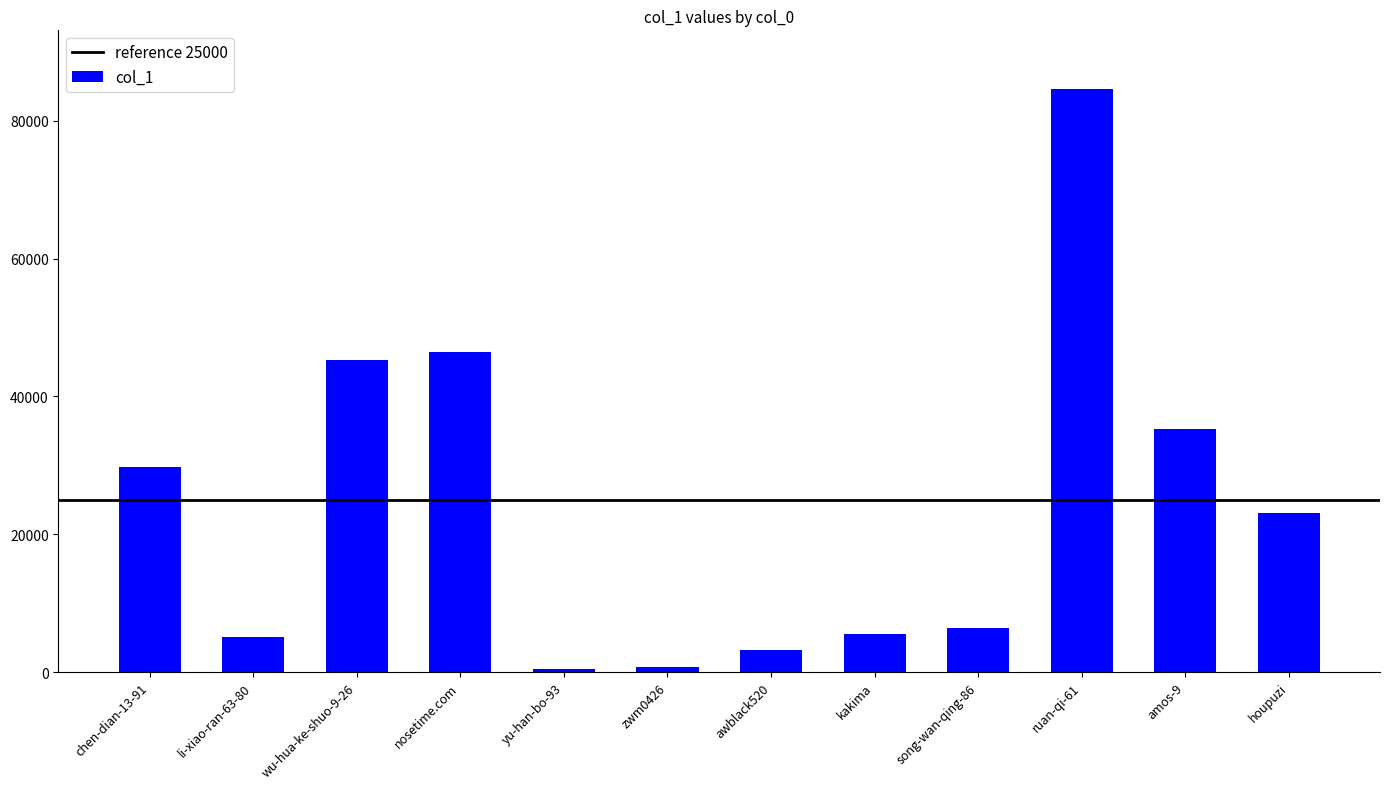

What position from the left is amos-9?

11